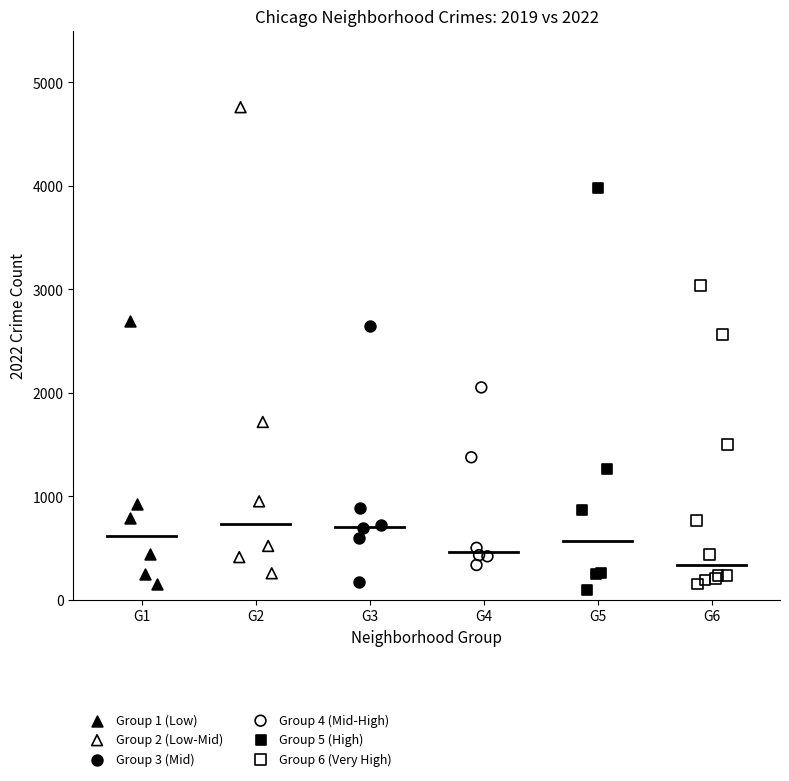

Which series reaches the maximum Y coordinate?

Group 2 (Low-Mid)